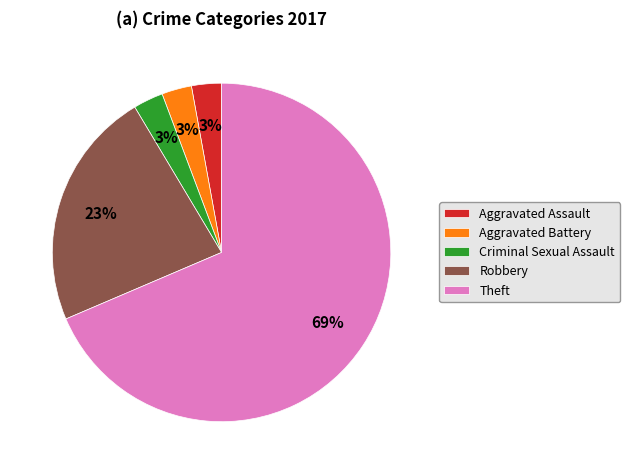

What percentage is the Aggravated Battery slice, to the nearest percent?

3%